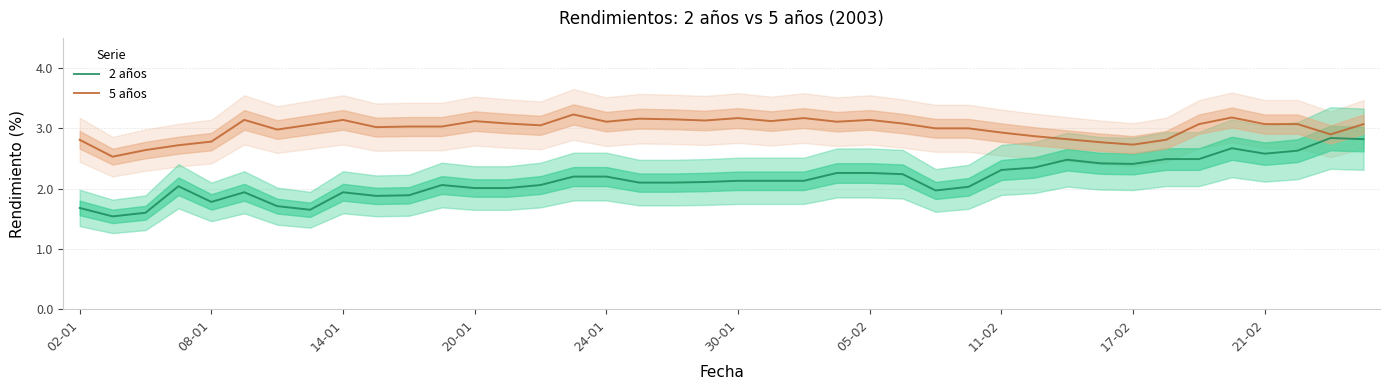

What is the lowest value of the 5 años series?

2.5